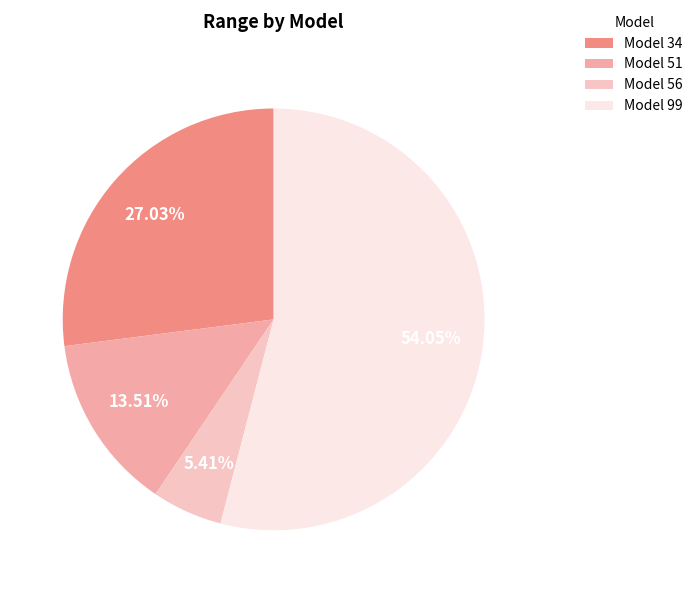

How many slices are in this pie chart?

4